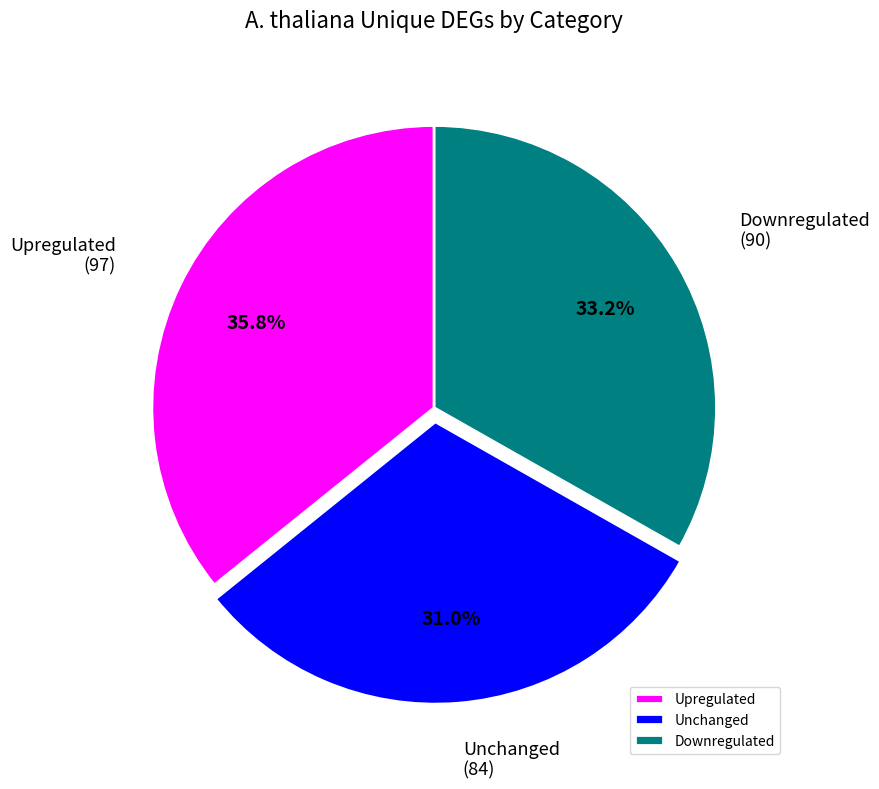

To the nearest percent, what is the average slice percentage?

33%